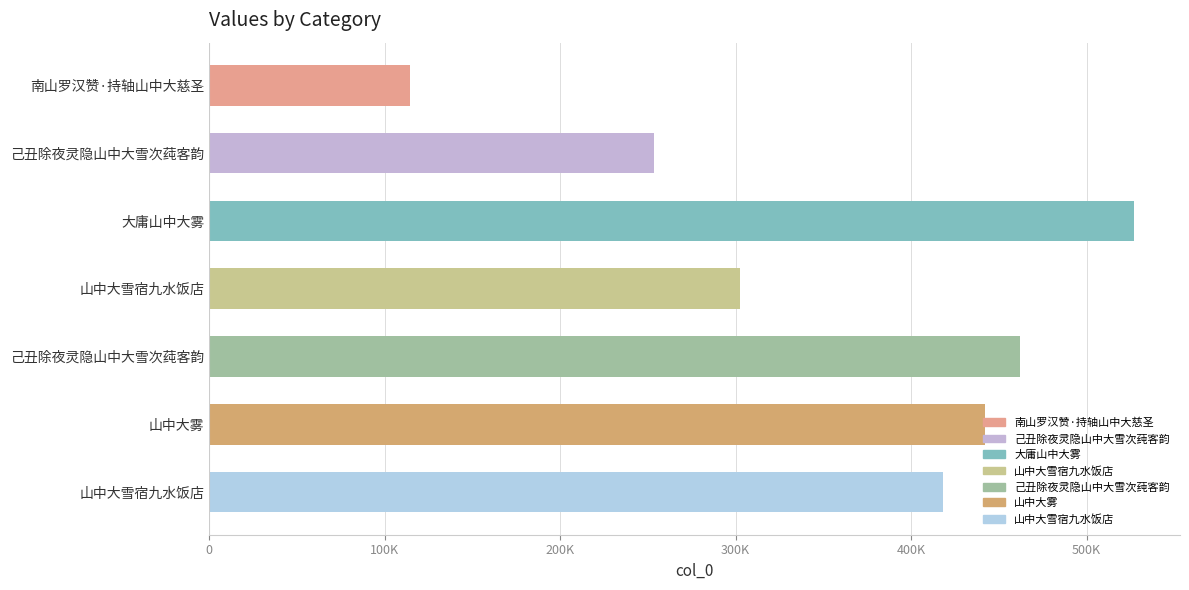

Between 己丑除夜灵隐山中大雪次莼客韵 and 南山罗汉赞·持轴山中大慈圣, which is larger?

己丑除夜灵隐山中大雪次莼客韵